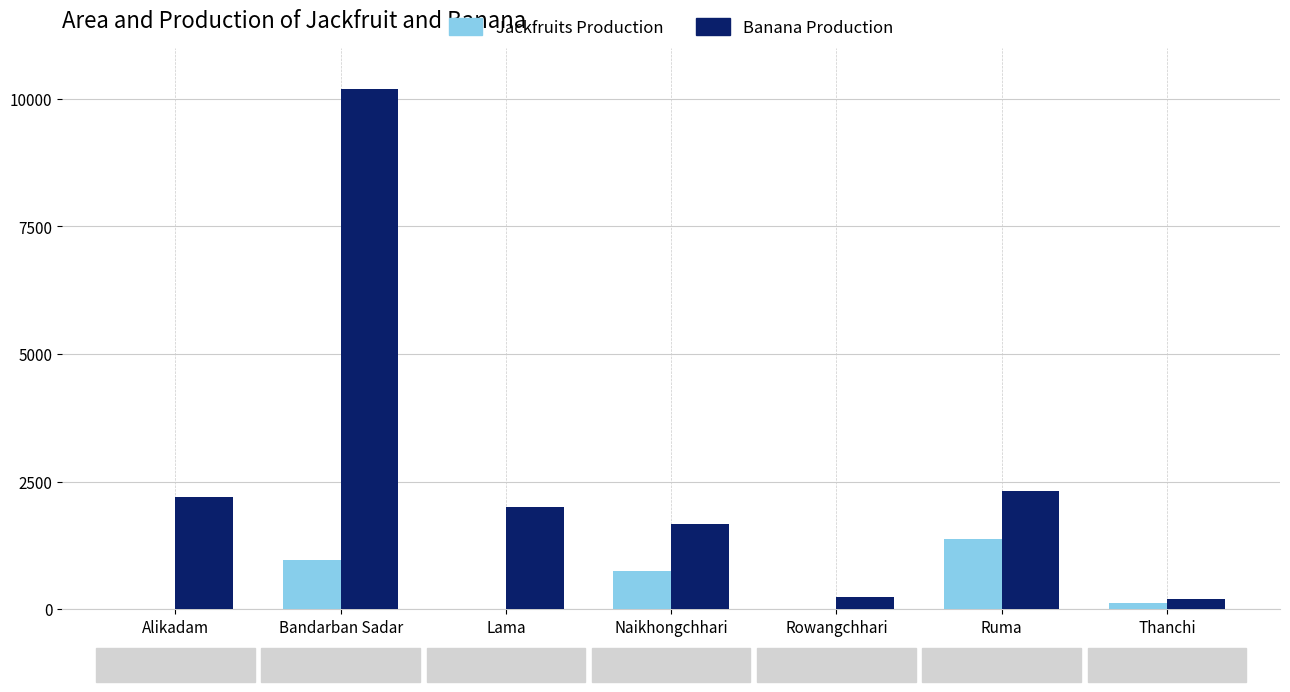

List the series in order of their peak value, lowest first.

Jackfruits Production, Banana Production